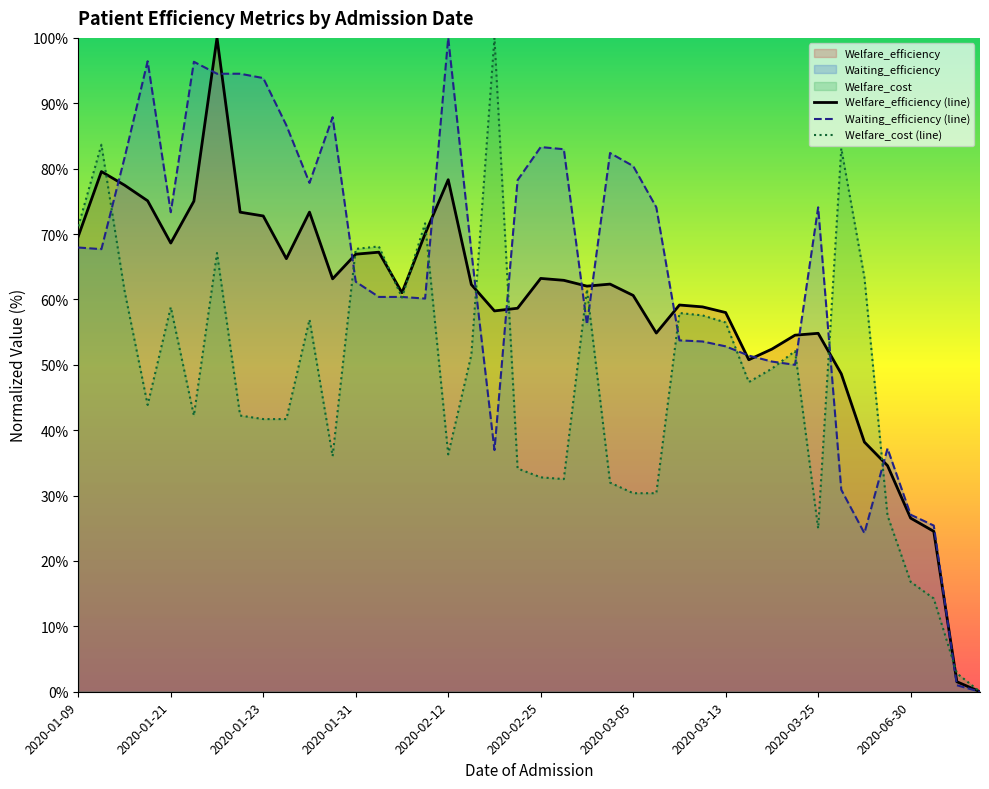

What is the total value across all series at 2020-06-30?

70.4